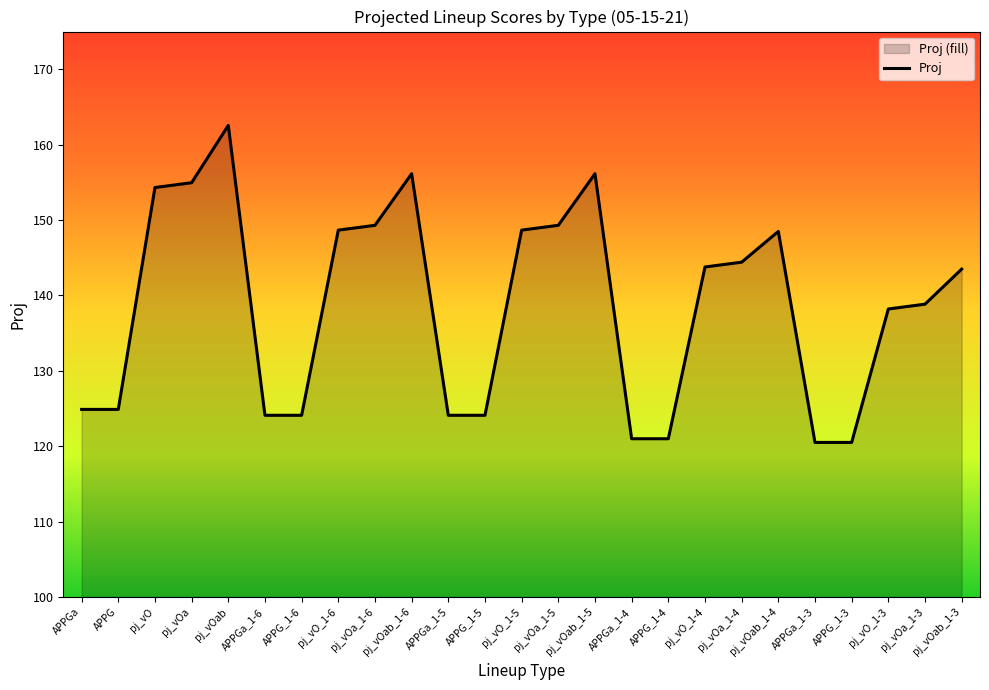

What position from the left is pj_vOab_1-6?

10